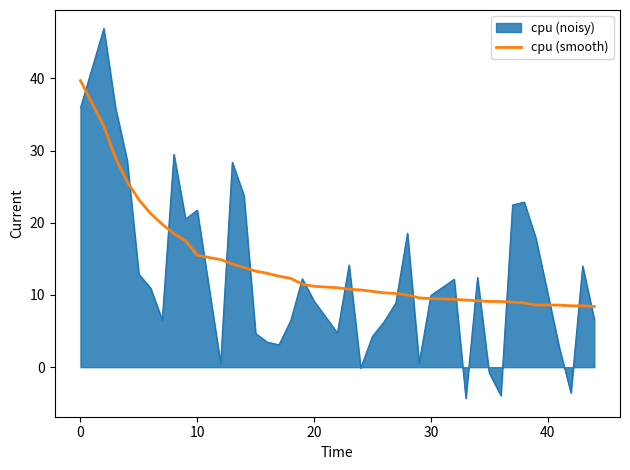

Which series has the largest range (max minus min)?

cpu (noisy)